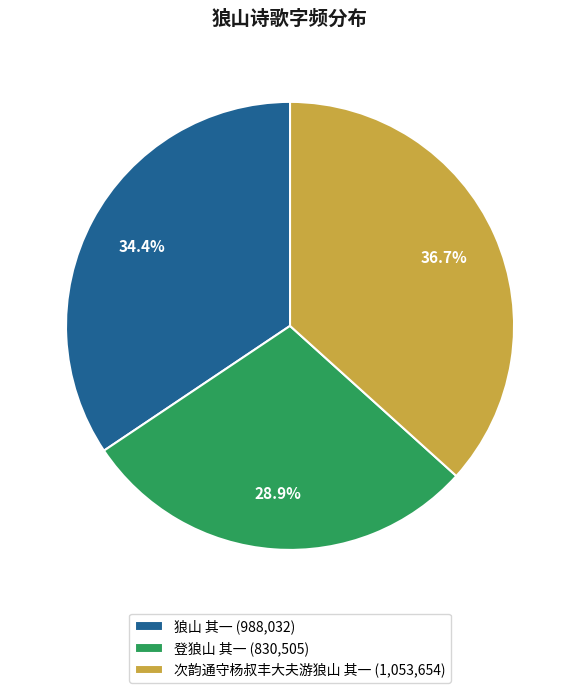

How many segments does this pie chart have?

3